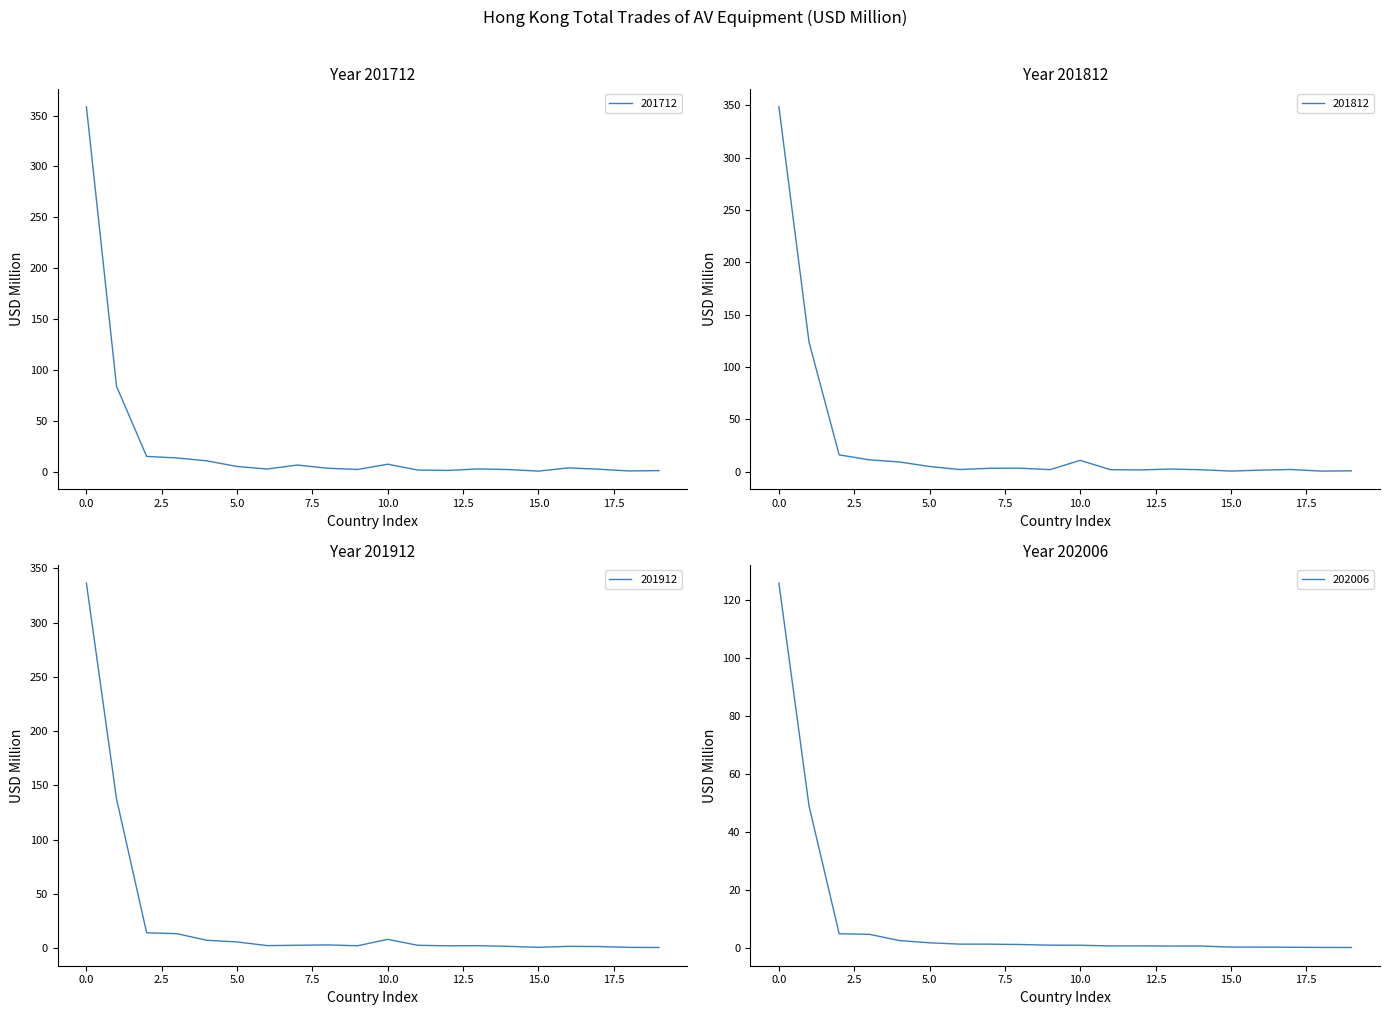

What is the greatest value displayed?

358.6